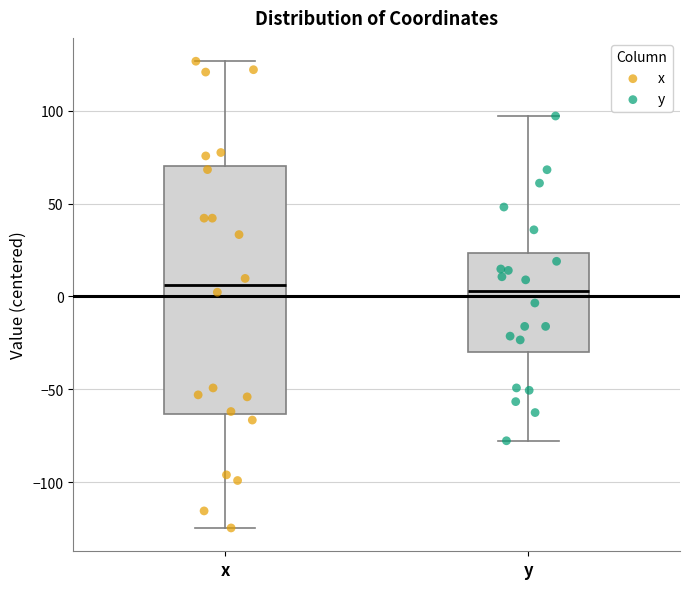

Which box is the tallest, from its lower edge to its upper edge?

x